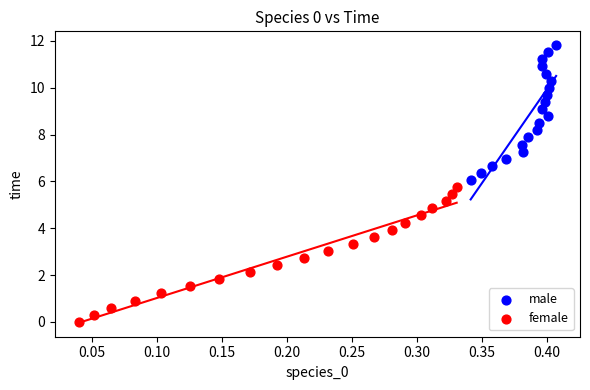

Which series contains the lowest Y value?

female